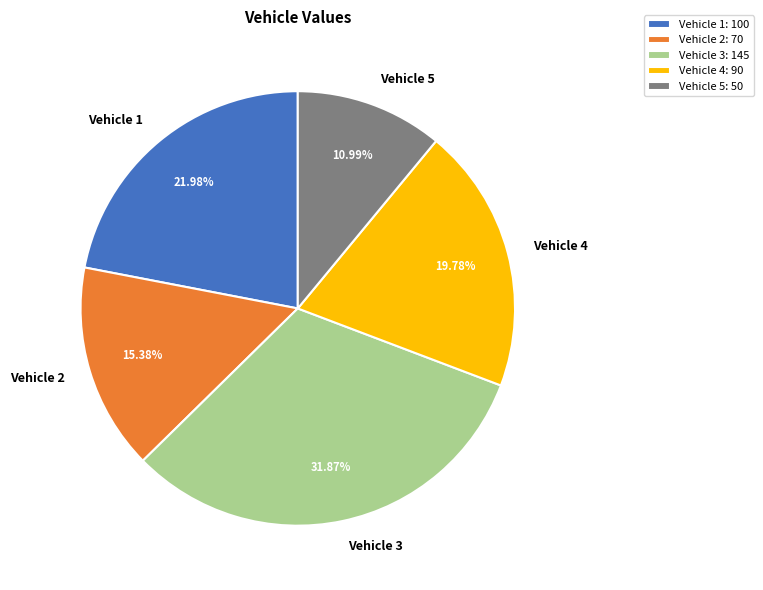

The Vehicle 5 slice represents 11% of the pie. True or false?

True